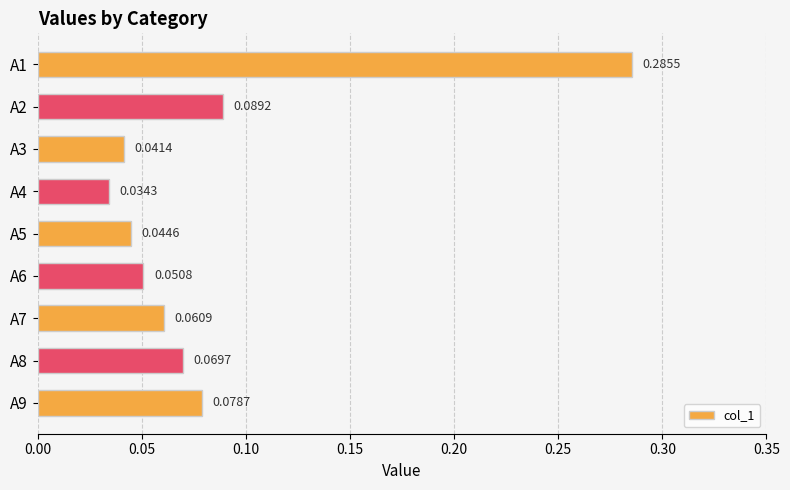

At which category does the chart reach its minimum across all series?

A4